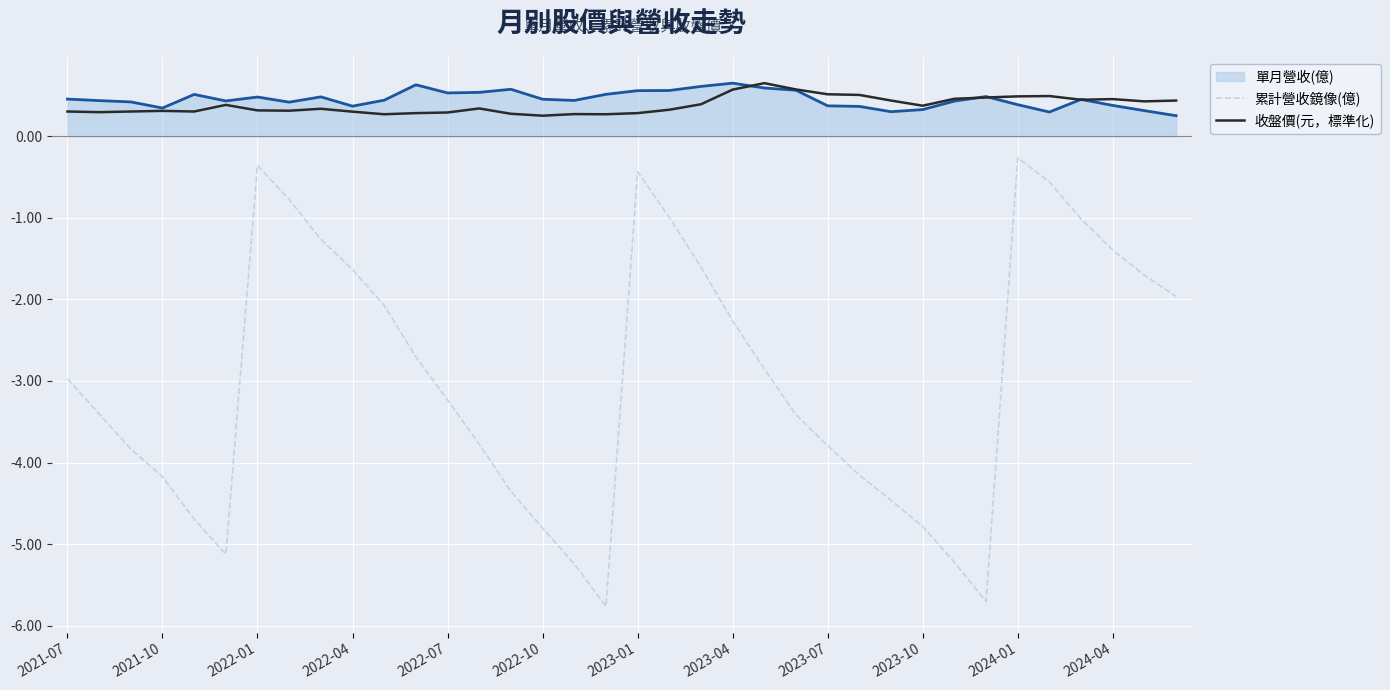

True or false: 累計營收鏡像(億) and 收盤價(元，標準化) cross at least once.

False